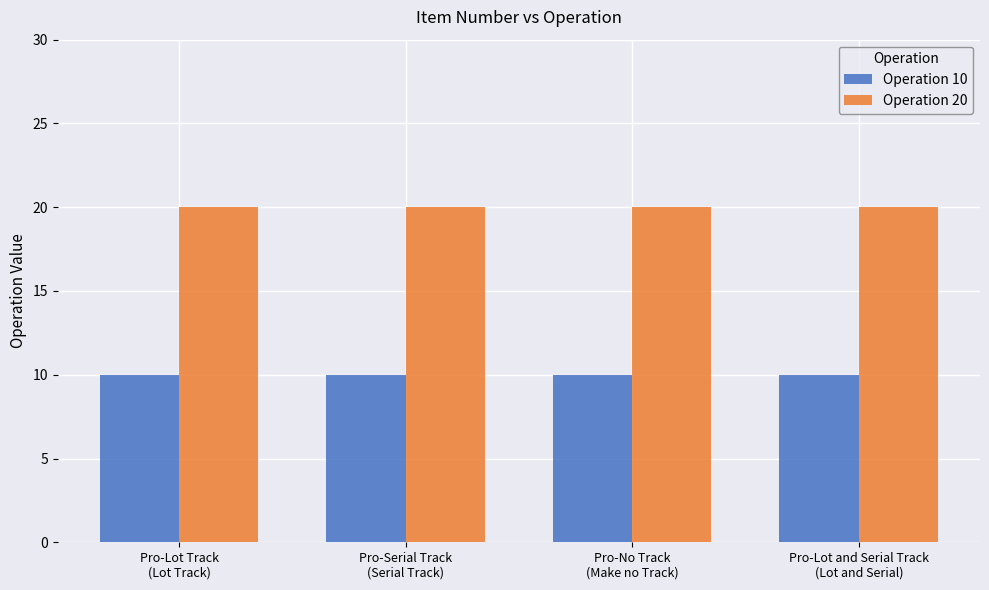

Which series has the largest total across all categories?

Operation 20